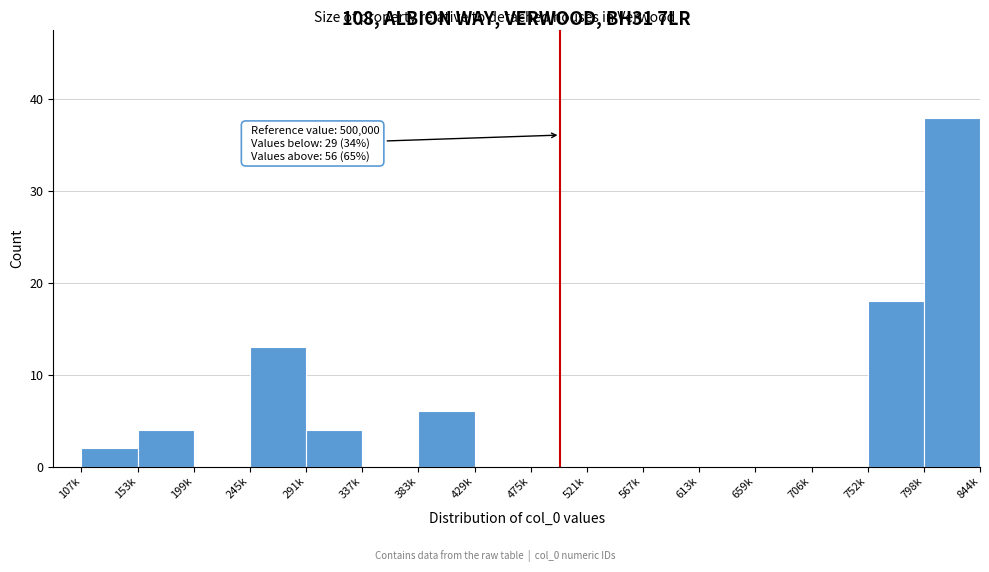

Reading left to right, extract all data points from this chart.

107k=2	153k=4	199k=0	245k=13	291k=4	337k=0	383k=6	429k=0	475k=0	521k=0	567k=0	613k=0	659k=0	706k=0	752k=18	798k=38